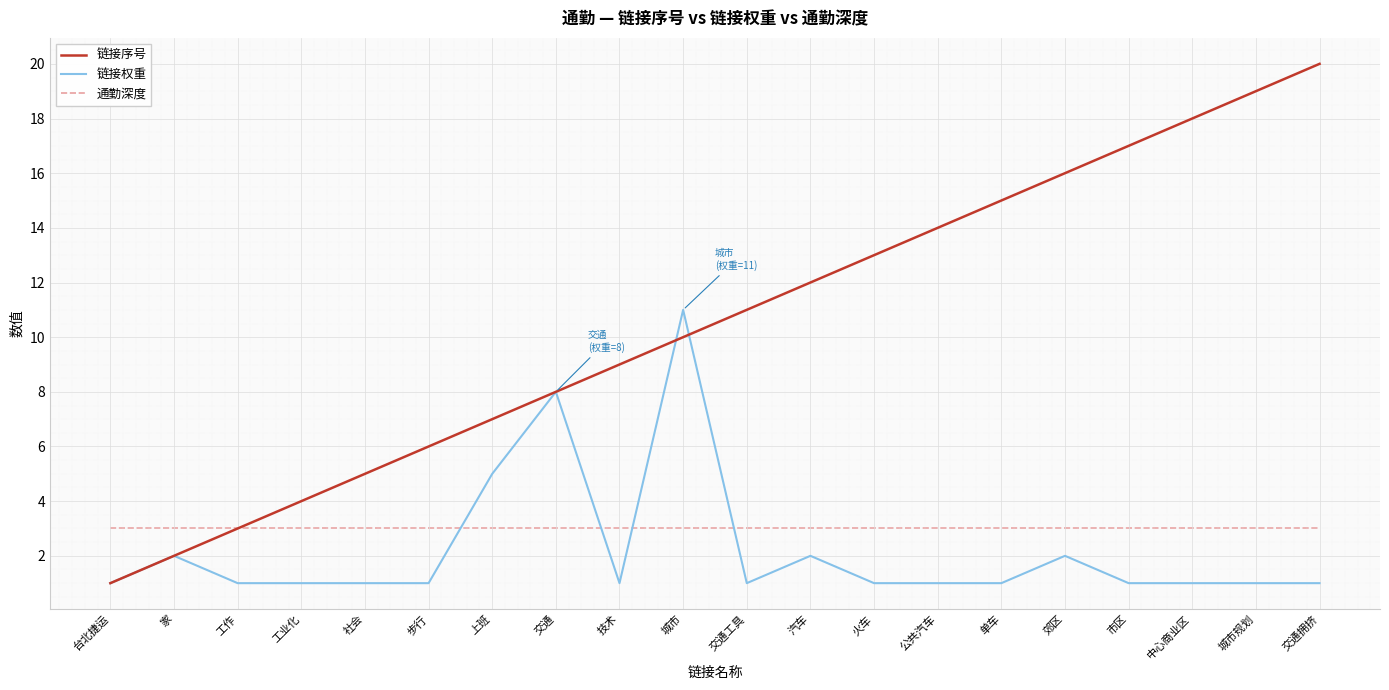

Which category has the highest value in the 链接序号 series?

交通拥挤